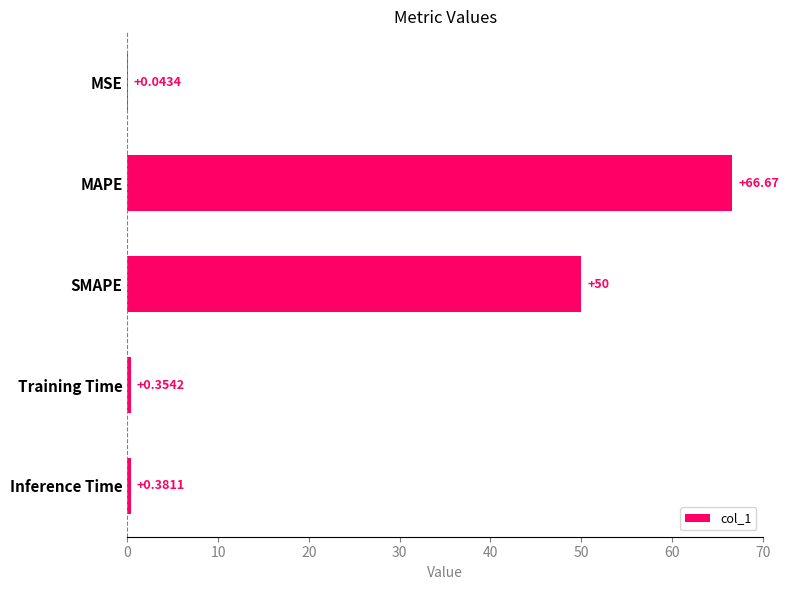

What is the average value?

23.5